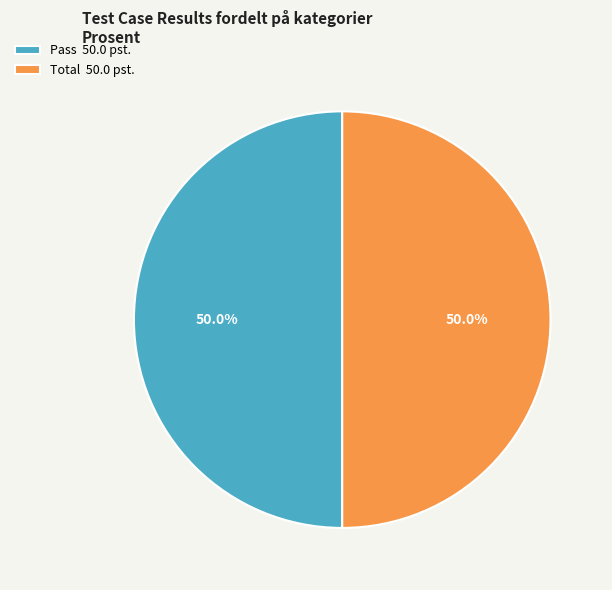

Count the number of slices in the pie.

2